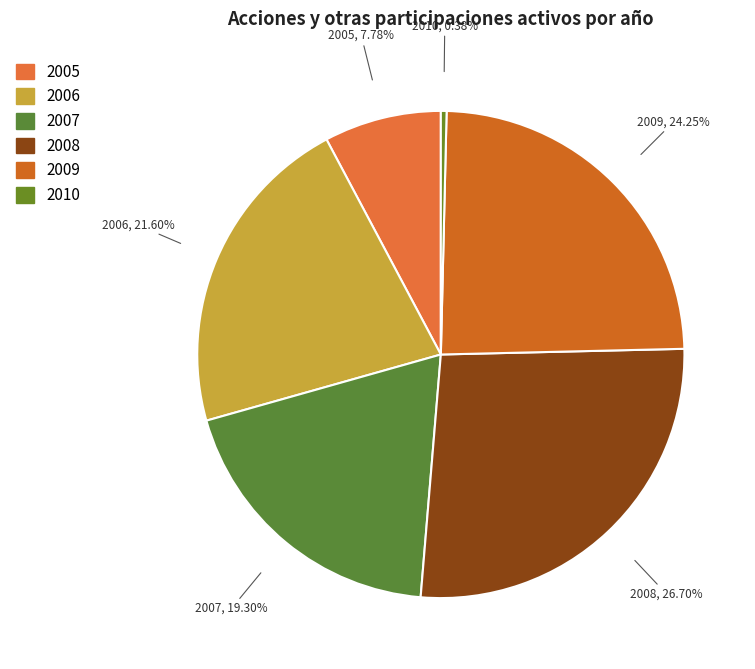

Rank the categories by value from lowest to highest.

2010, 2005, 2007, 2006, 2009, 2008